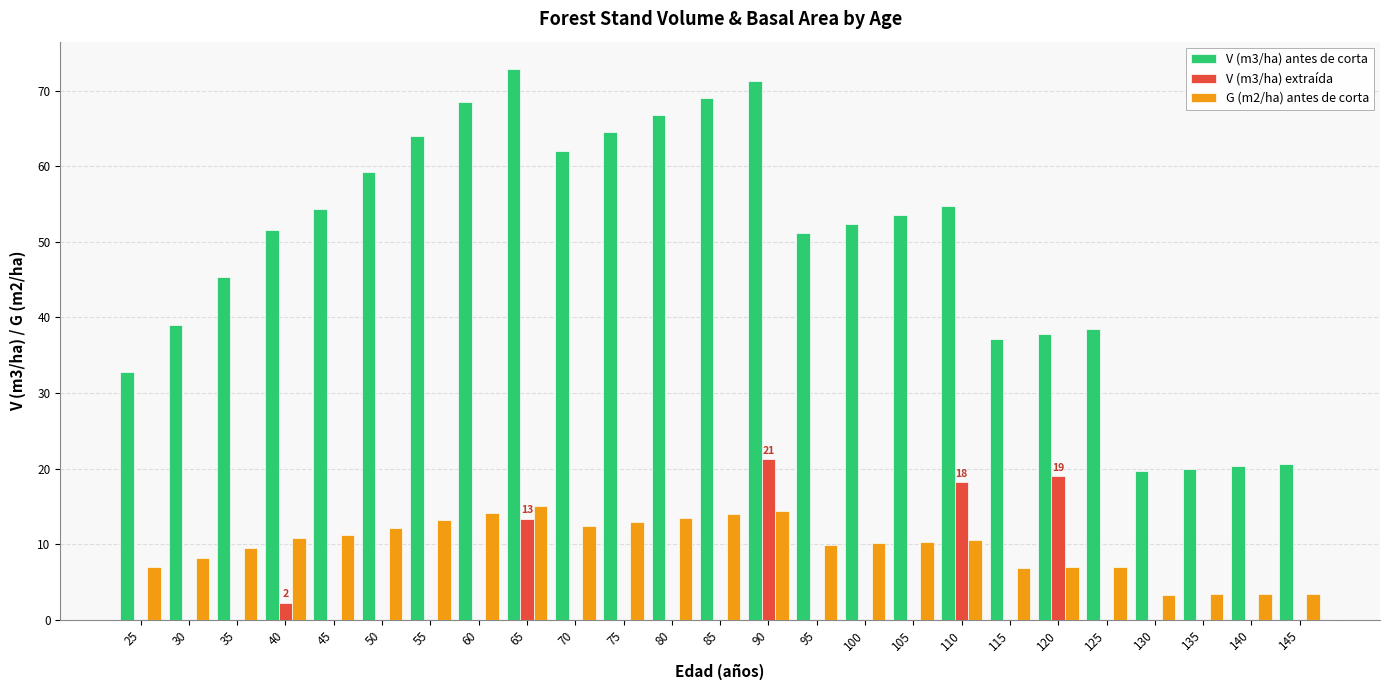

What is the sum of all G (m2/ha) antes de corta values?

243.6